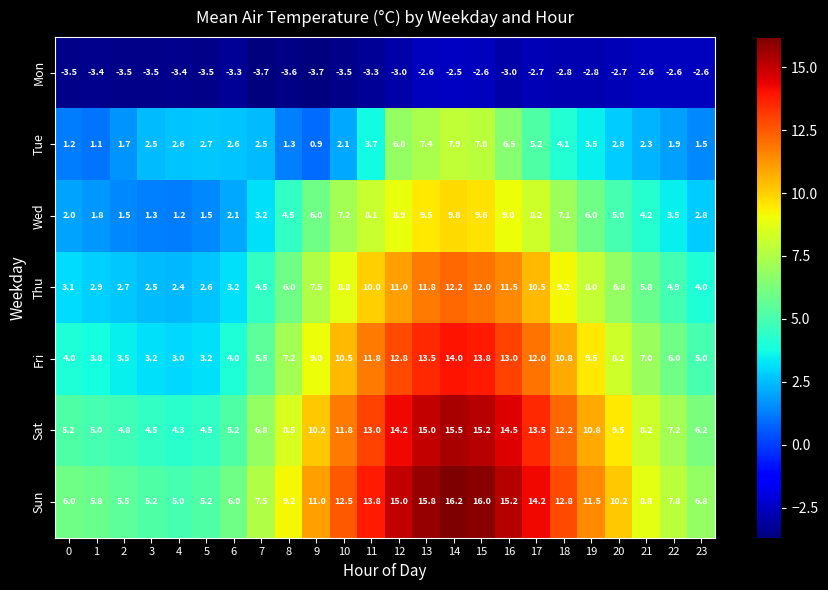

What is the spread (max minus min) of values at 1?

9.2